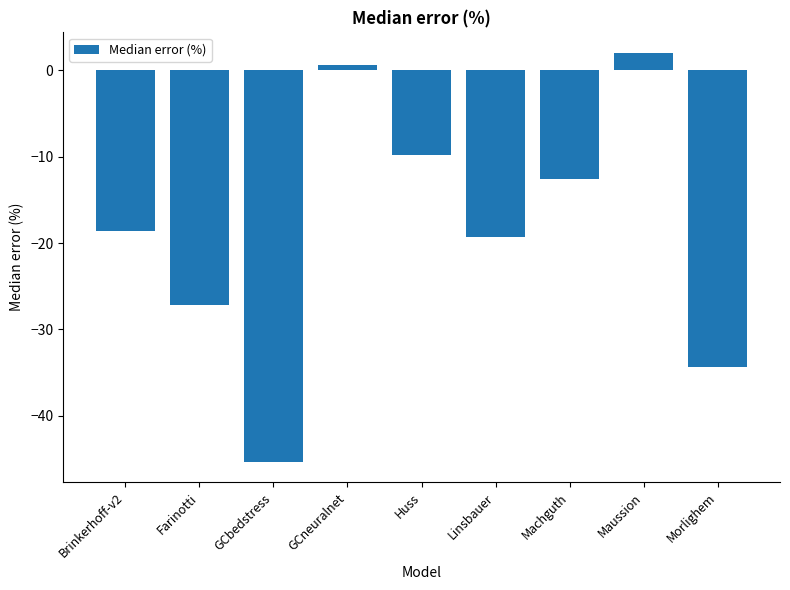

What is the maximum value shown in the chart?

2.0